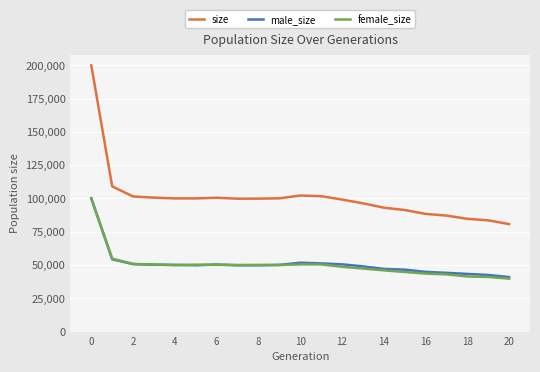

What is the highest value of the male_size series?

100147